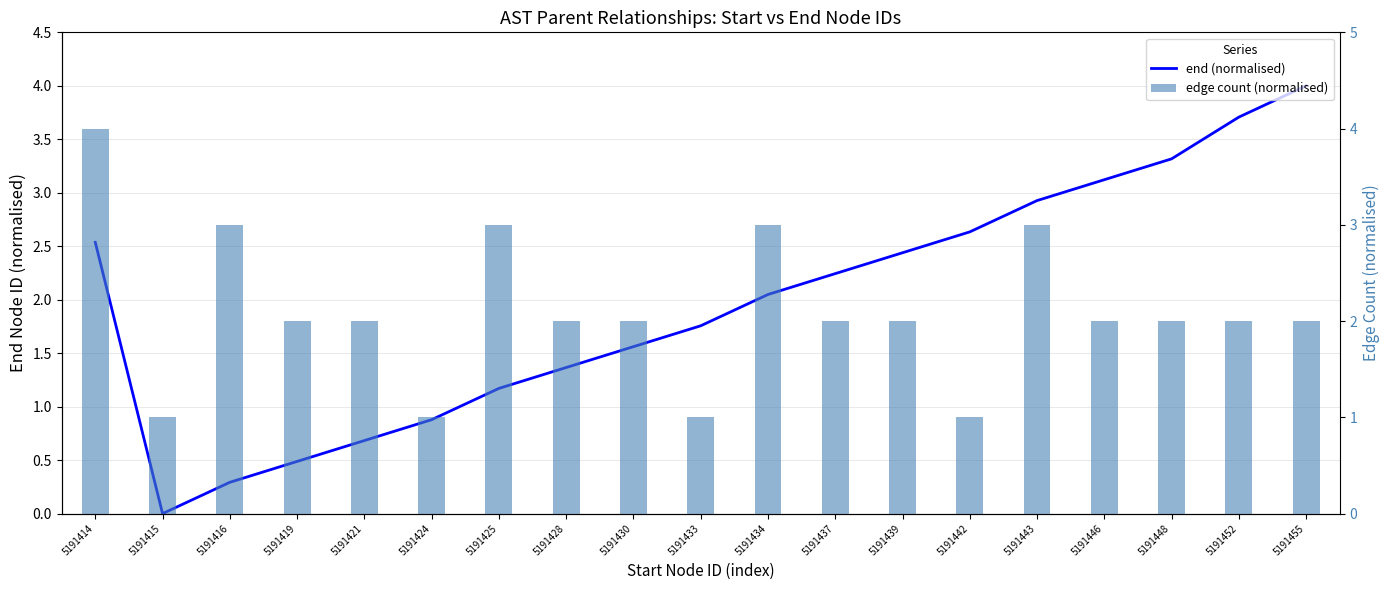

List the labels in order of end (normalised) value, smallest first.

5191415, 5191416, 5191419, 5191421, 5191424, 5191425, 5191428, 5191430, 5191433, 5191434, 5191437, 5191439, 5191414, 5191442, 5191443, 5191446, 5191448, 5191452, 5191455